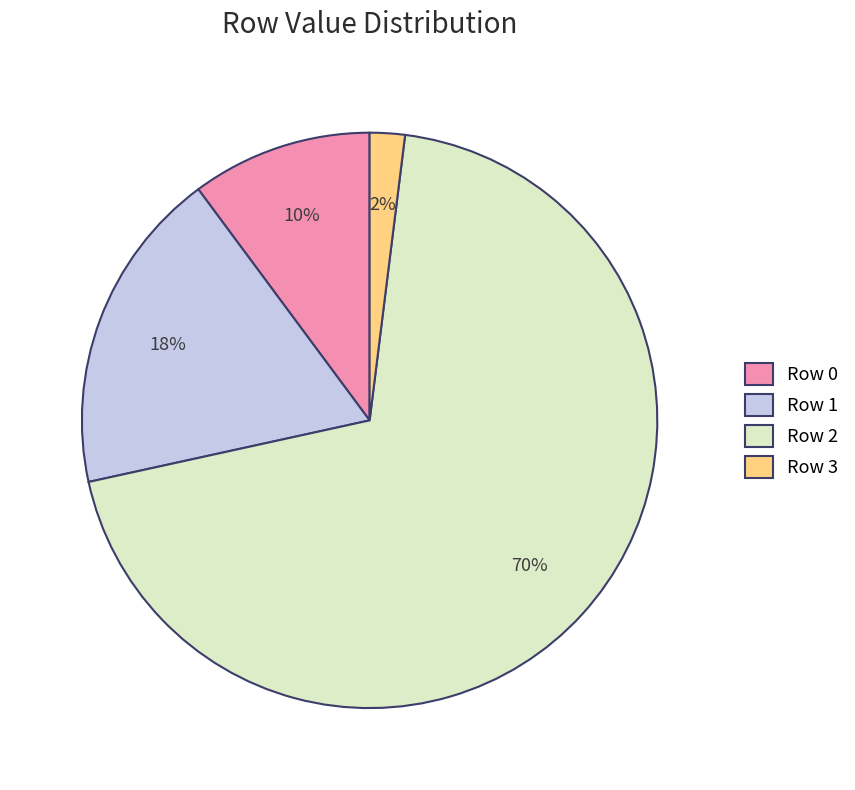

To the nearest percent, what portion does Row 0 represent?

10%